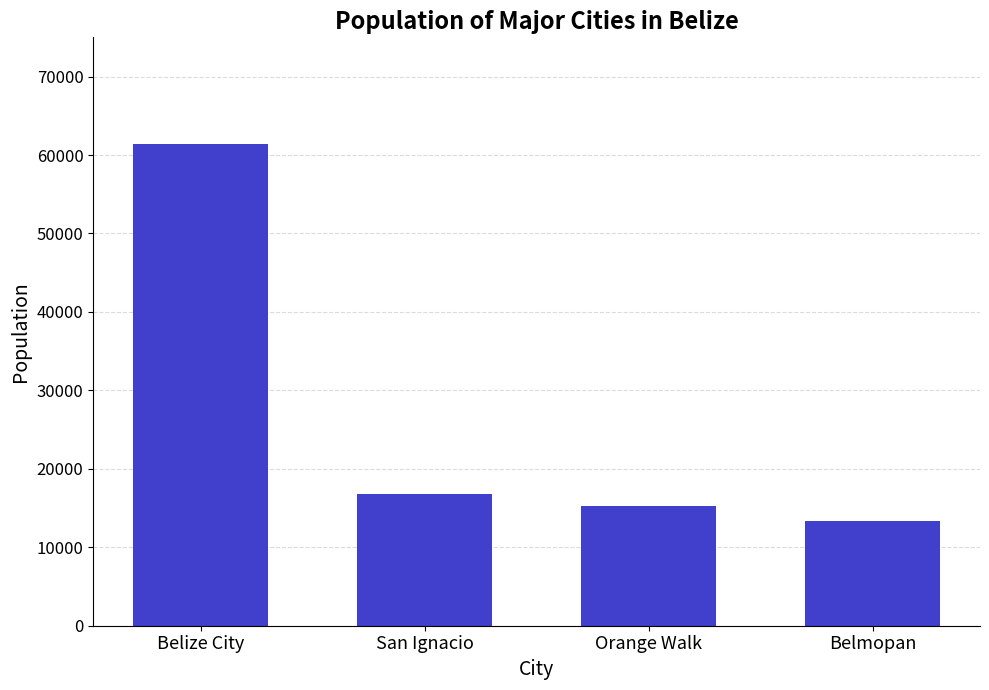

How many bars are there in total?

4